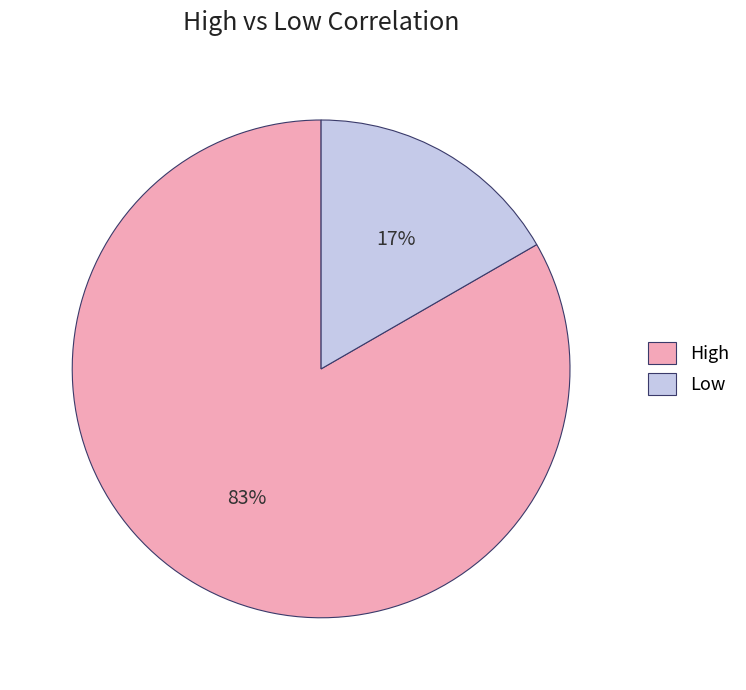

How many slices are in this pie chart?

2